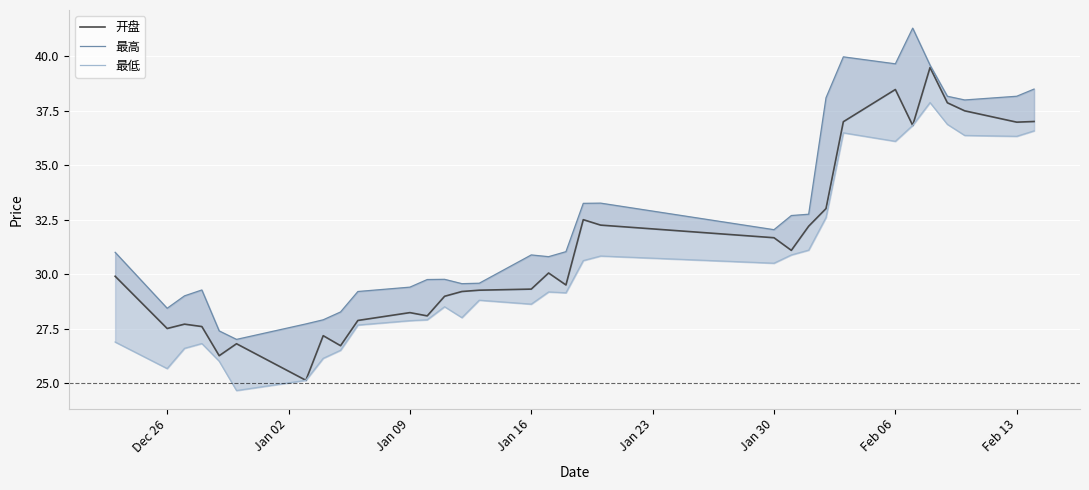

Which series has the widest spread of values?

开盘